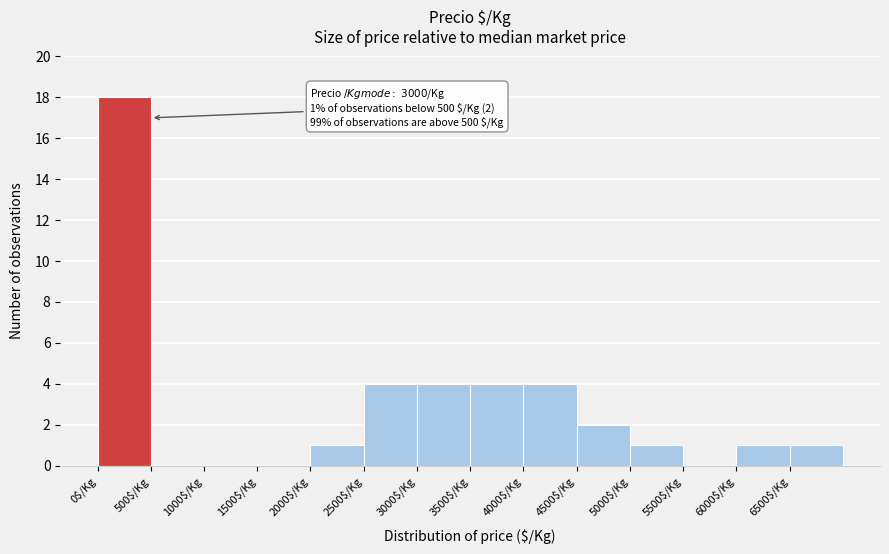

Which range on the x-axis has the tallest bar?

0 to 500